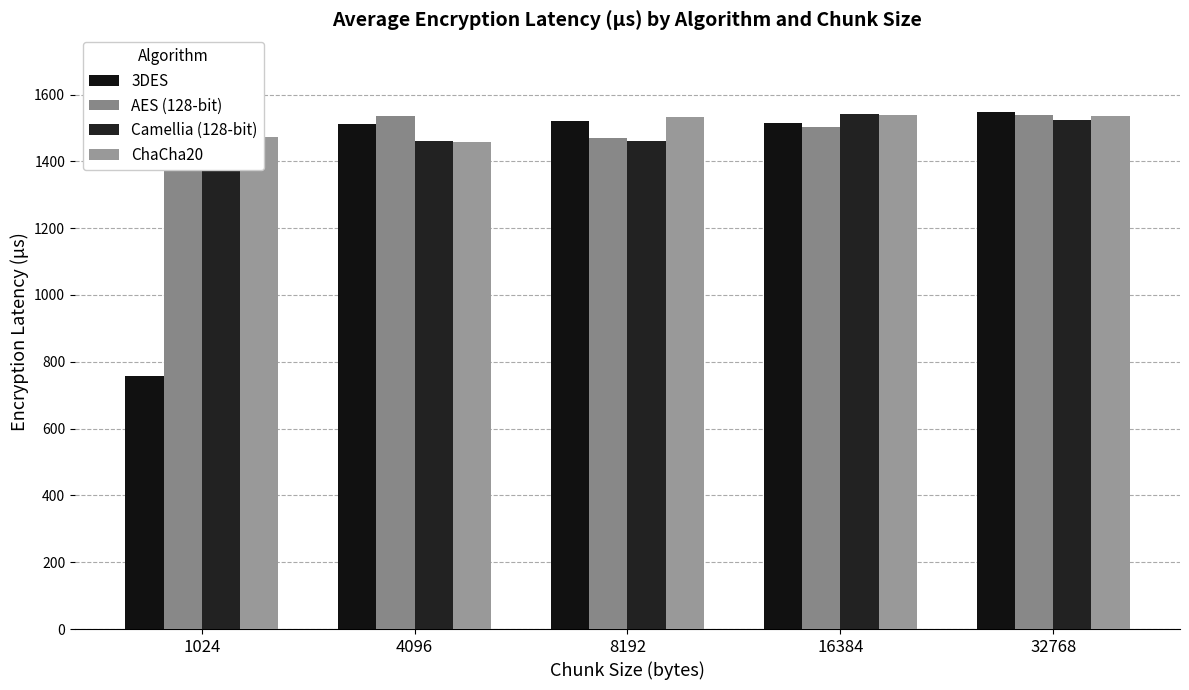

The value of AES (128-bit) at 16384 is 1502. True or false?

True